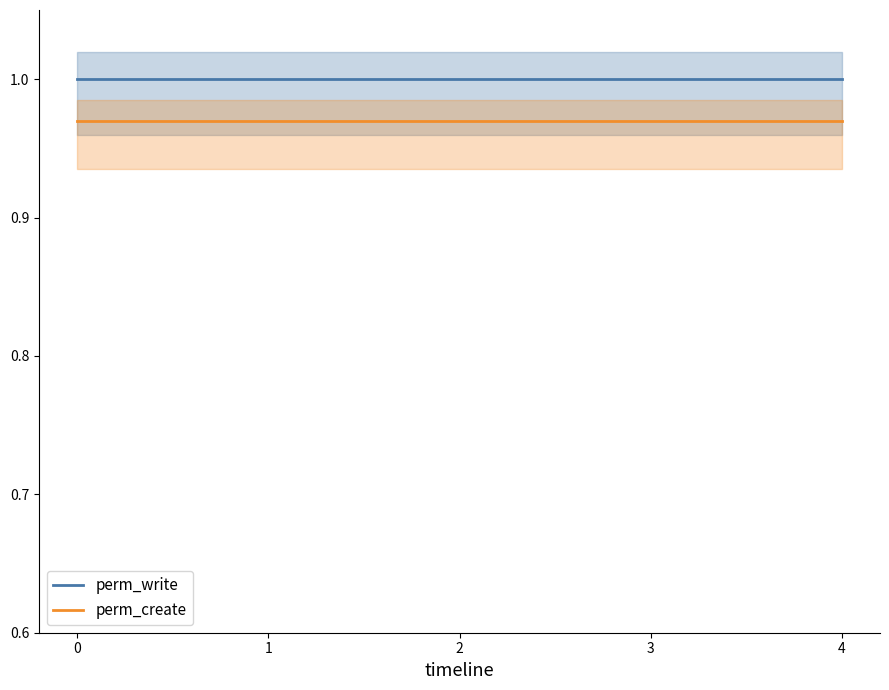

True or false: perm_write has more than 1 interior local peaks.

False